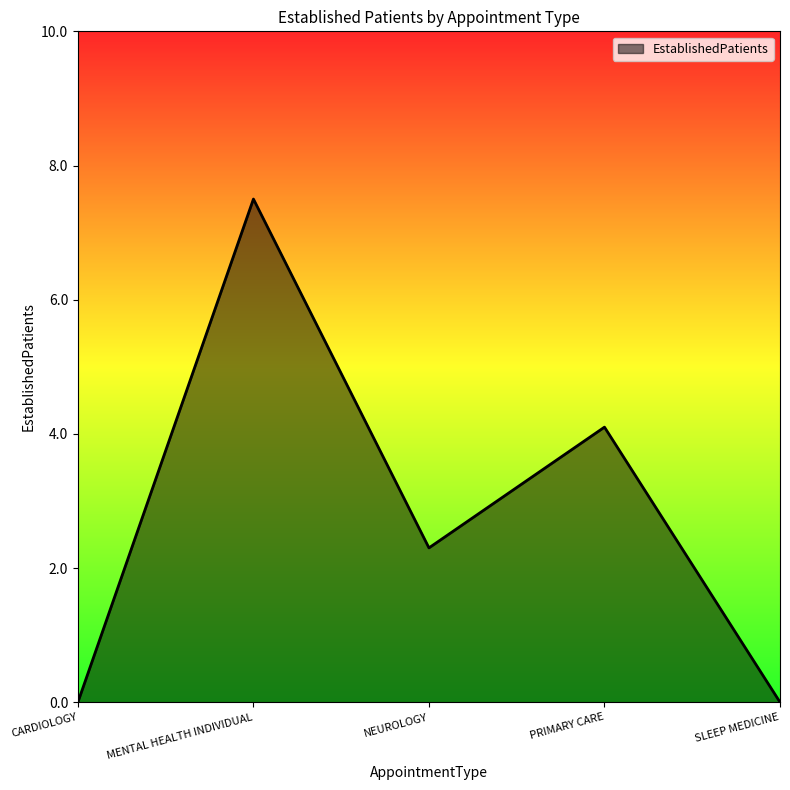

The value at NEUROLOGY is 0.9. True or false?

False